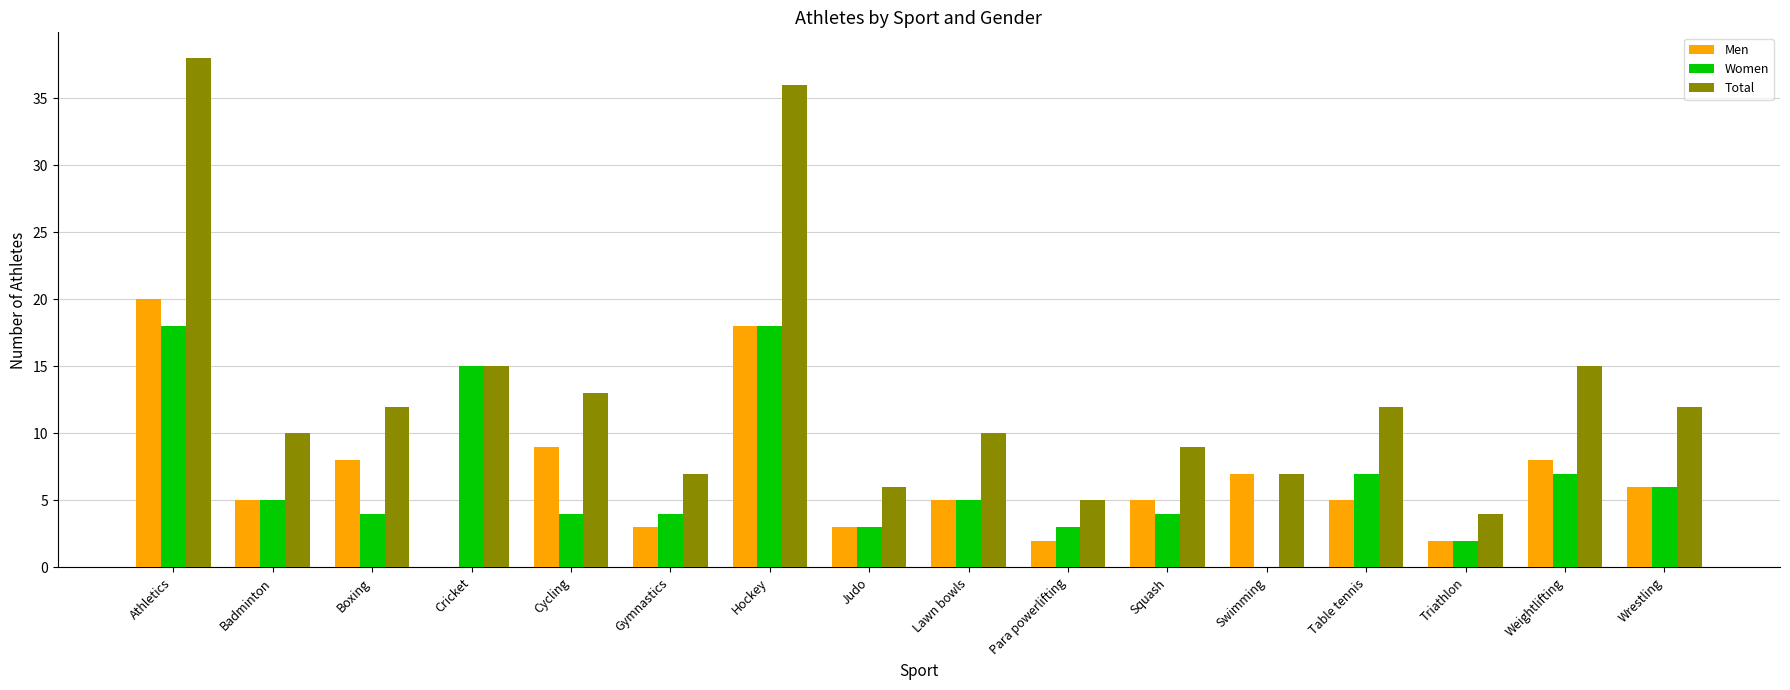

True or false: Total has a value of 6 at Judo.

True